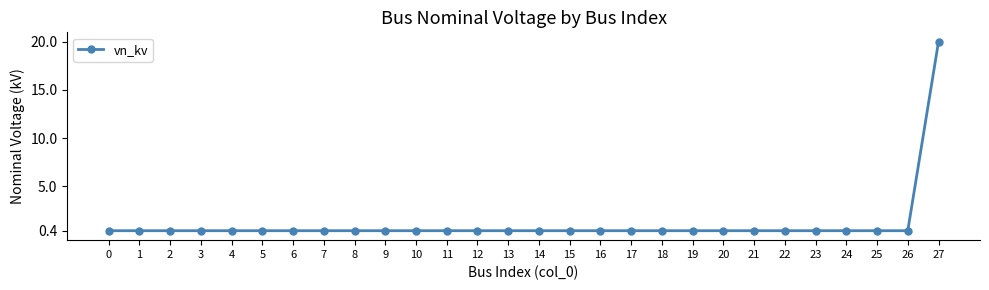

What is the sum of all values?

30.8